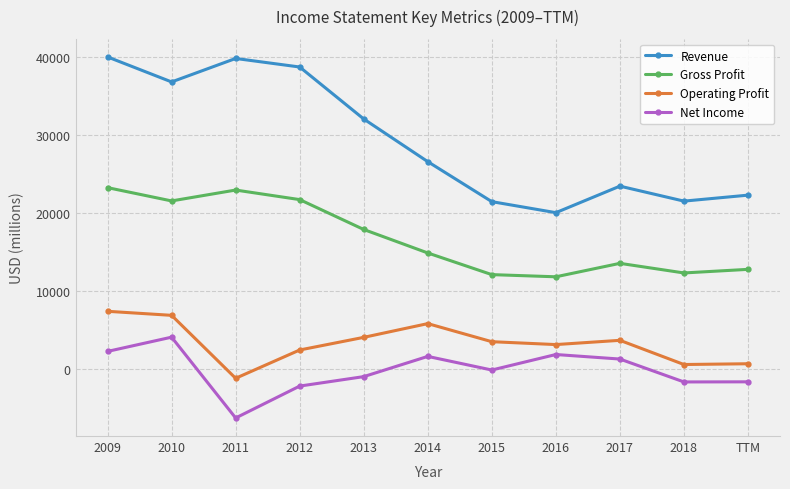

How many lines are shown in the chart?

4